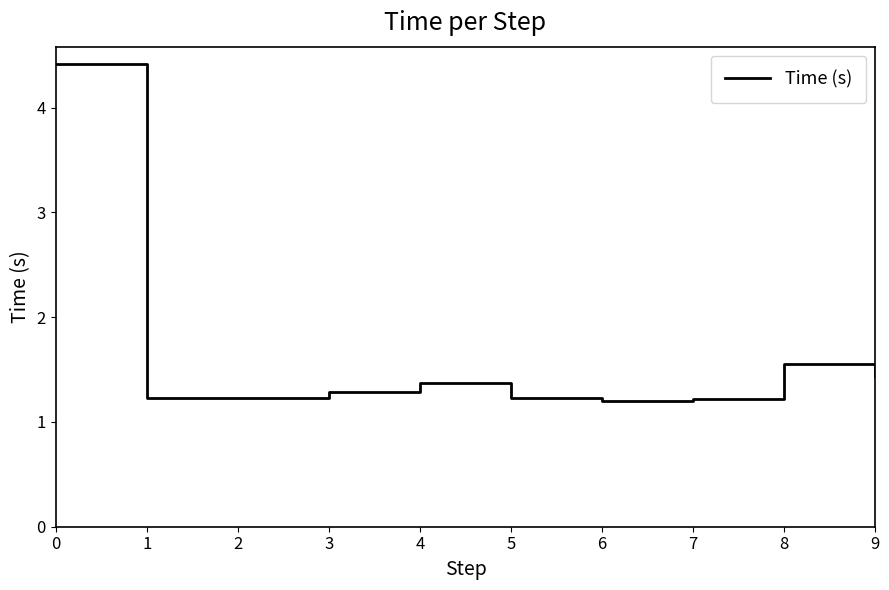

What is the greatest value displayed?

4.4